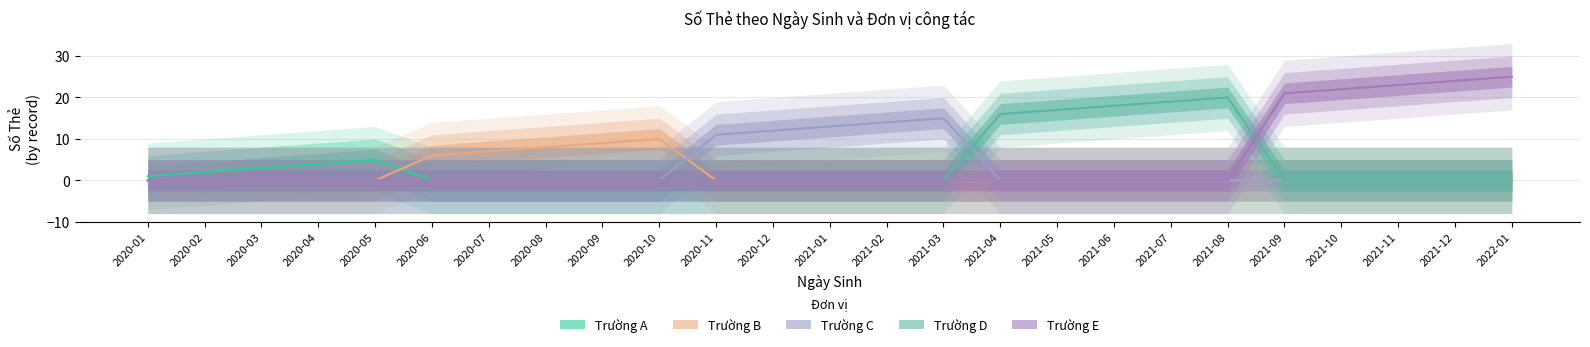

At how many categories does at least one series exceed 13?

12